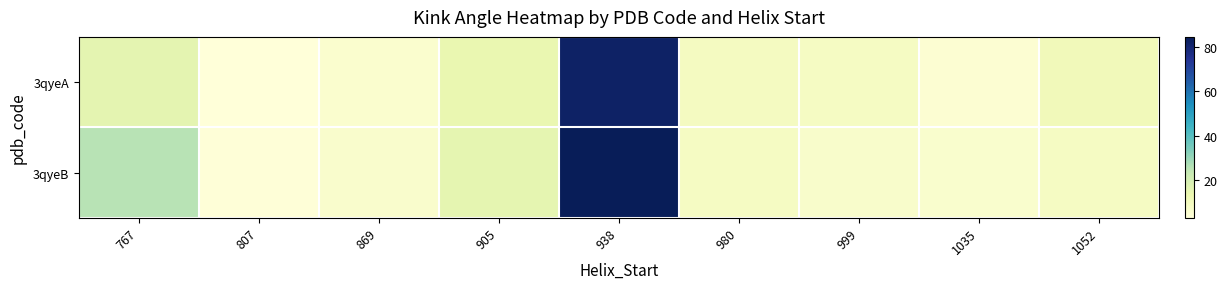

Which has a higher value, 869 or 938?

938